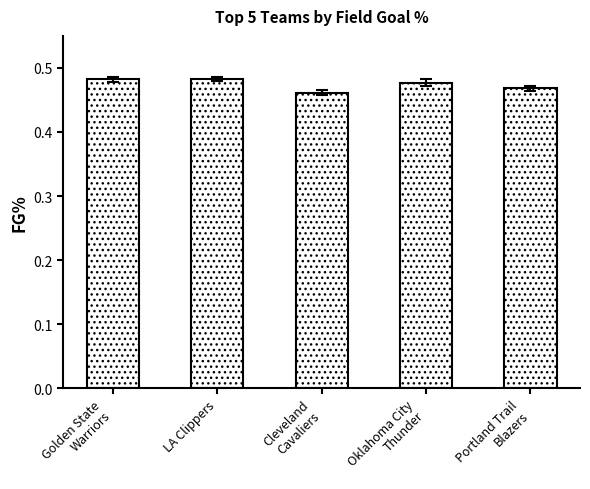

What is the label of the 5th bar from the left?

Portland Trail
Blazers